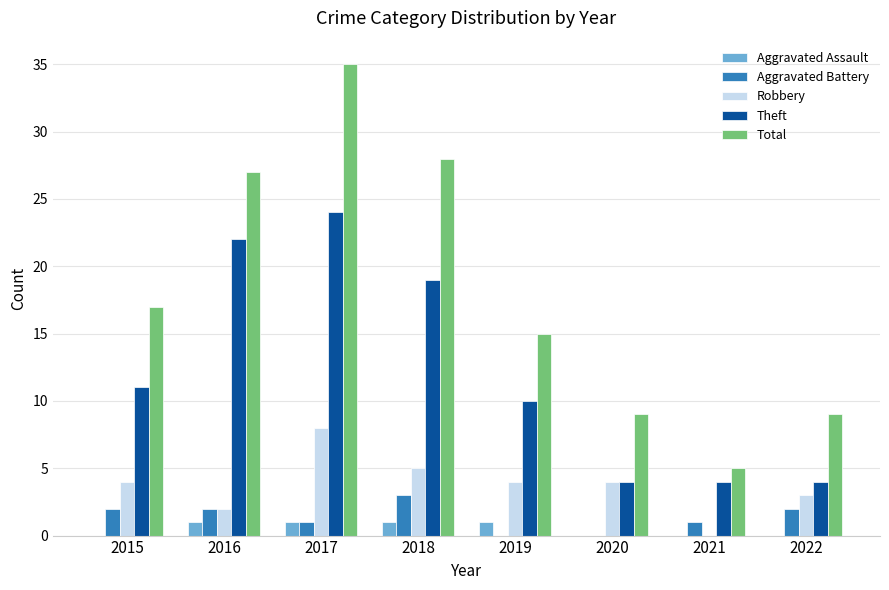

Between 2021 and 2022, which series saw the biggest shift?

Total